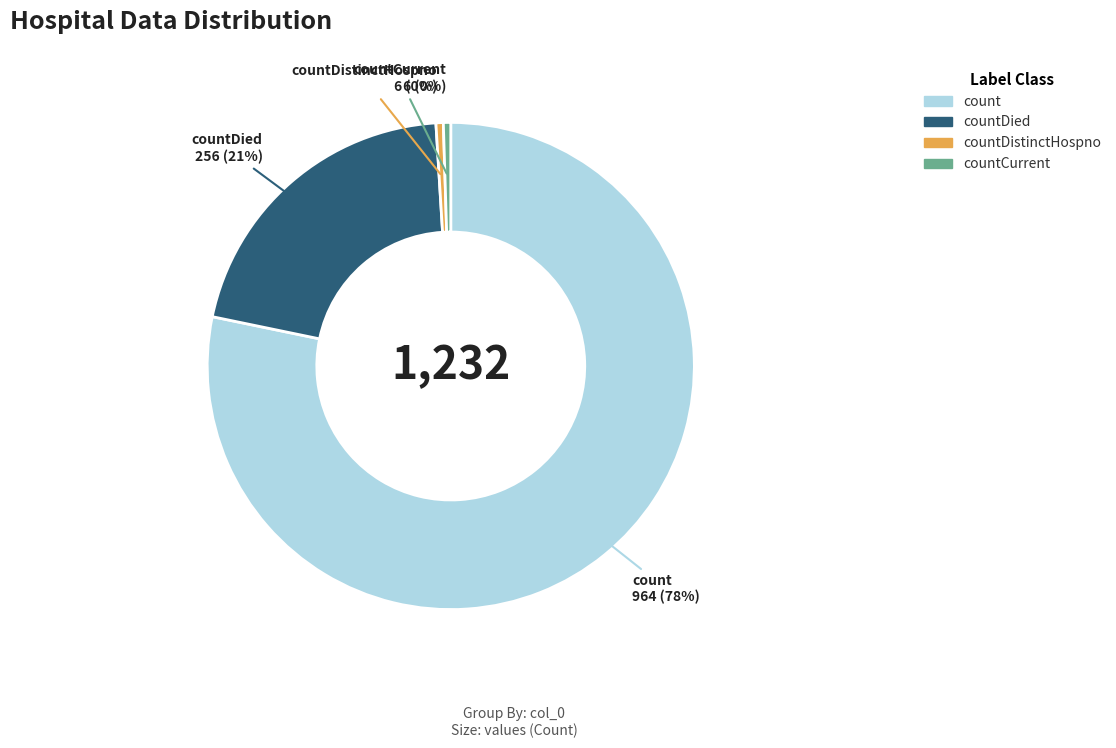

To the nearest percent, what is the average slice percentage?

25%